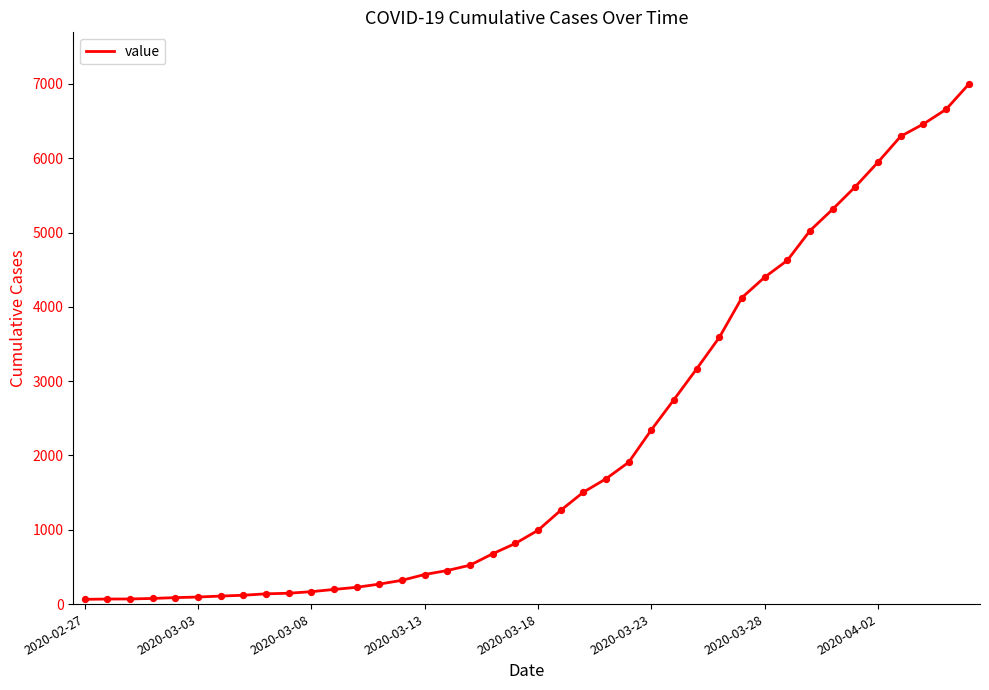

What is the maximum value shown in the chart?

6995